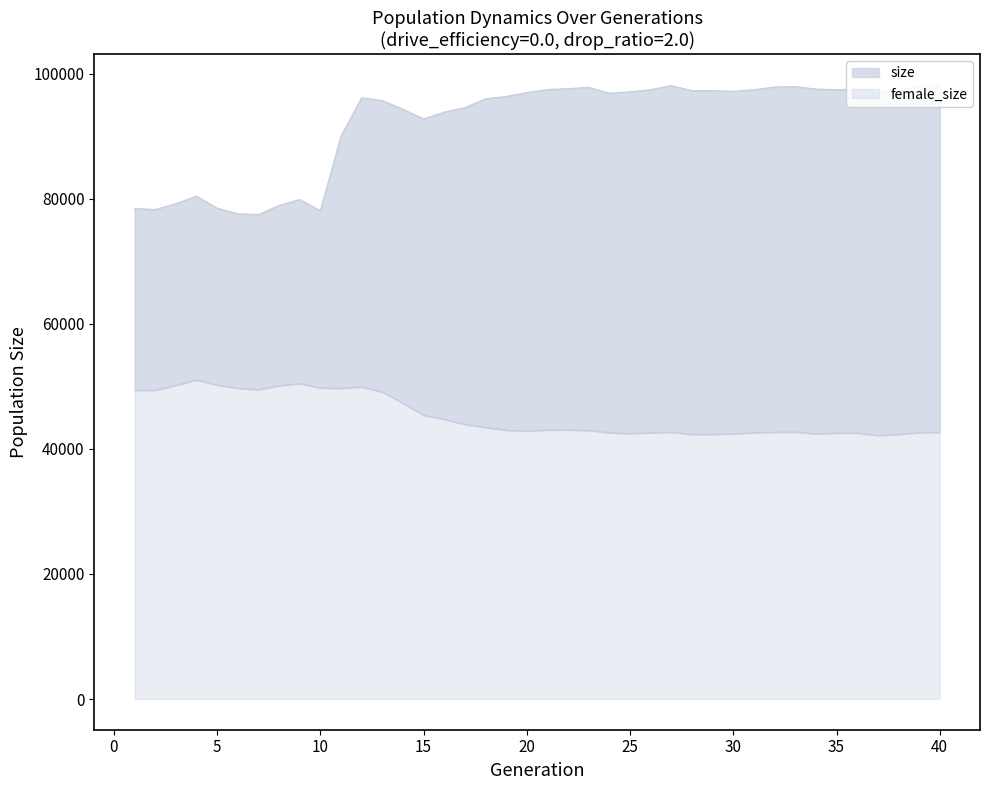

How many lines are shown in the chart?

2